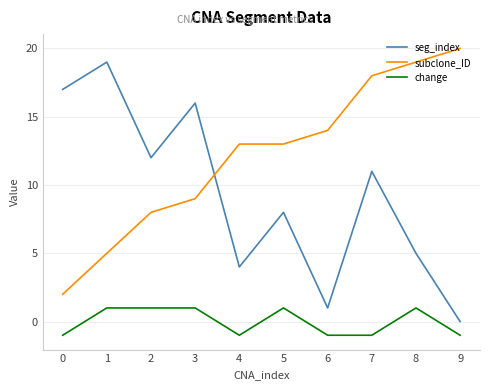

What is the difference between the maximum and minimum values in the seg_index series?

19